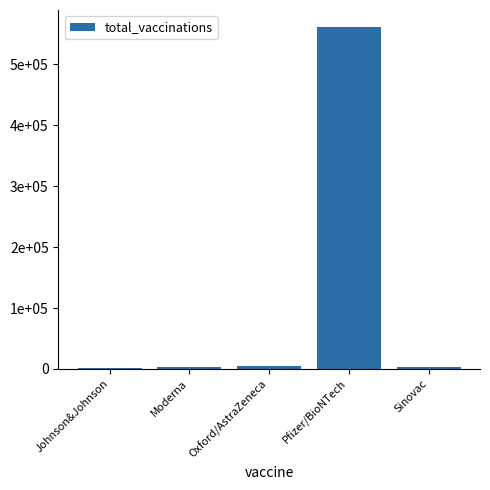

What is the maximum value shown in the chart?

561240